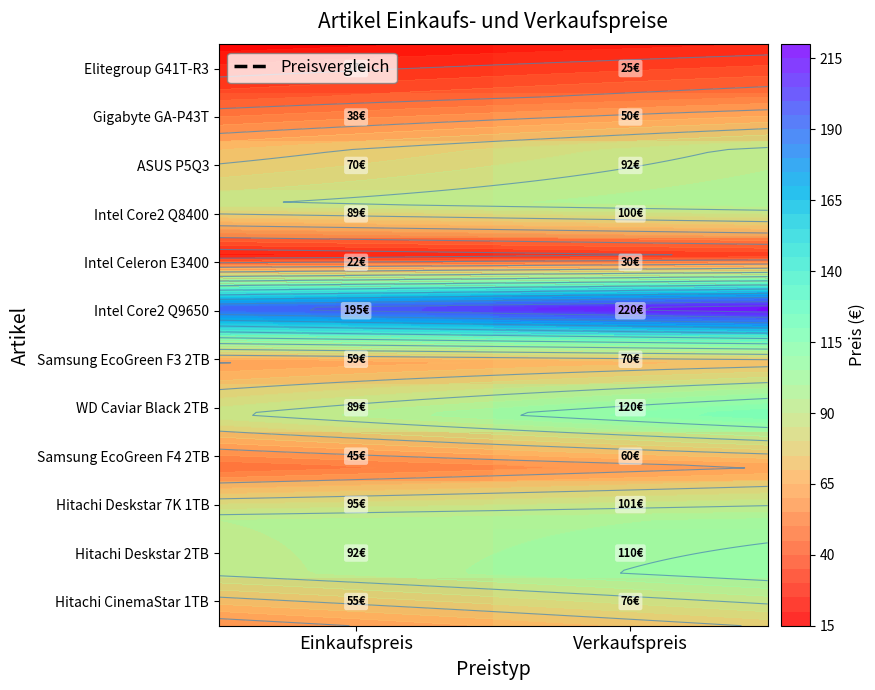

How many distinct data groups are displayed?

12